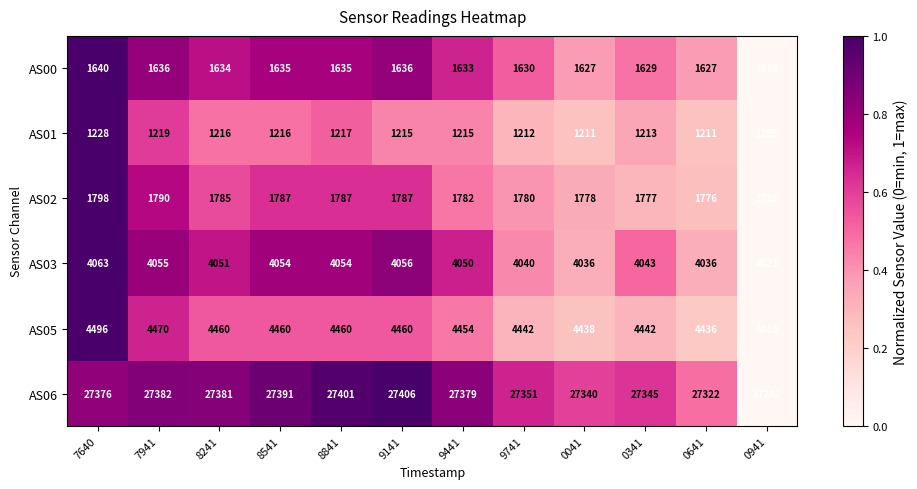

Which series has the widest spread of values?

AS06